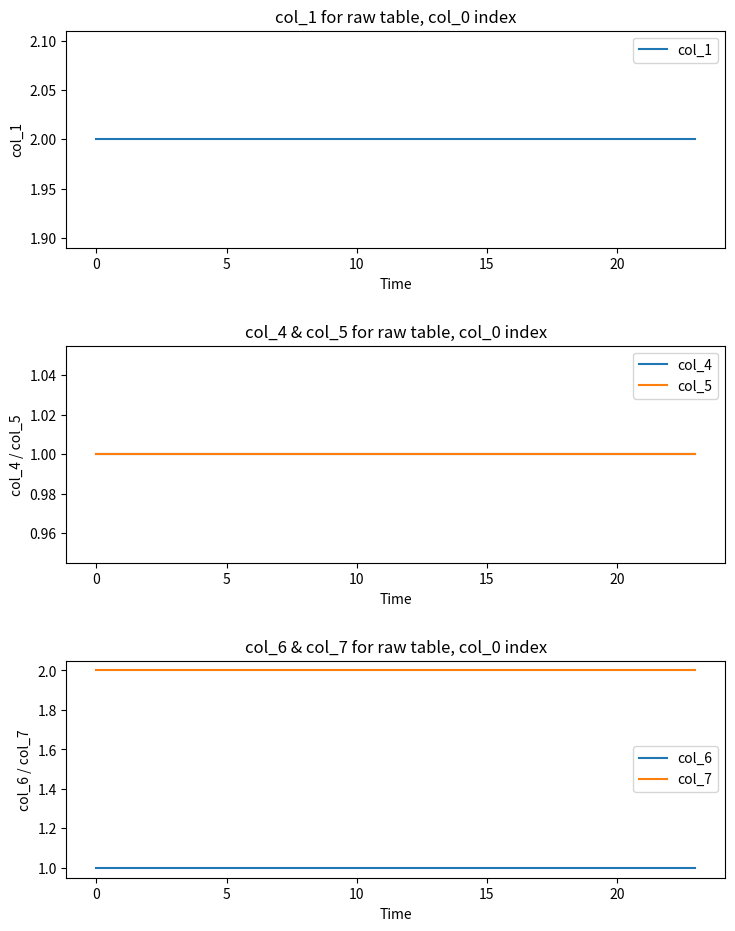

True or false: col_6 and col_7 intersect in this chart.

False